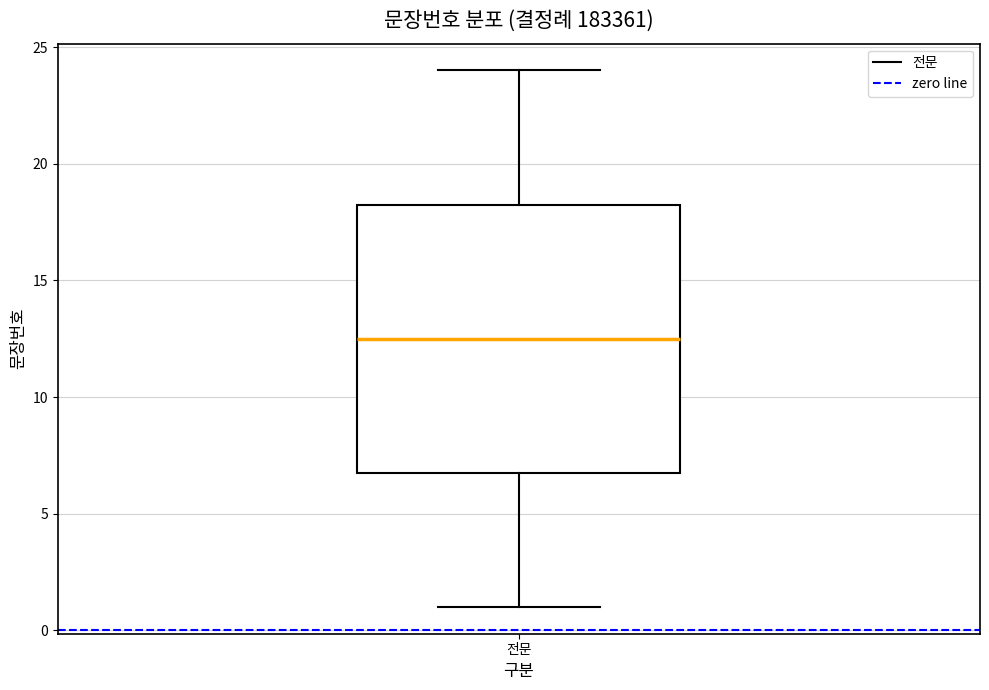

Read this box plot against the y-axis: the position of the median line, the range covered by the box, and the ends of both whiskers. The values are not printed on the chart, so give them approximately, as read against the axis.

median 12.5, box 7.0 to 18.5, whiskers 1.0 to 24.0